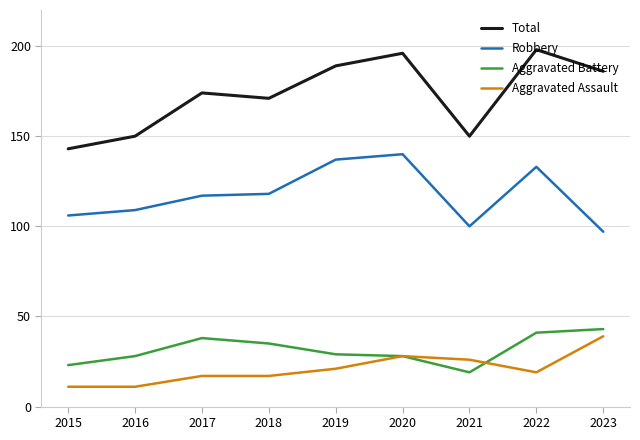

Is the value of Aggravated Battery at 2021 greater than the value of Total at 2019?

No